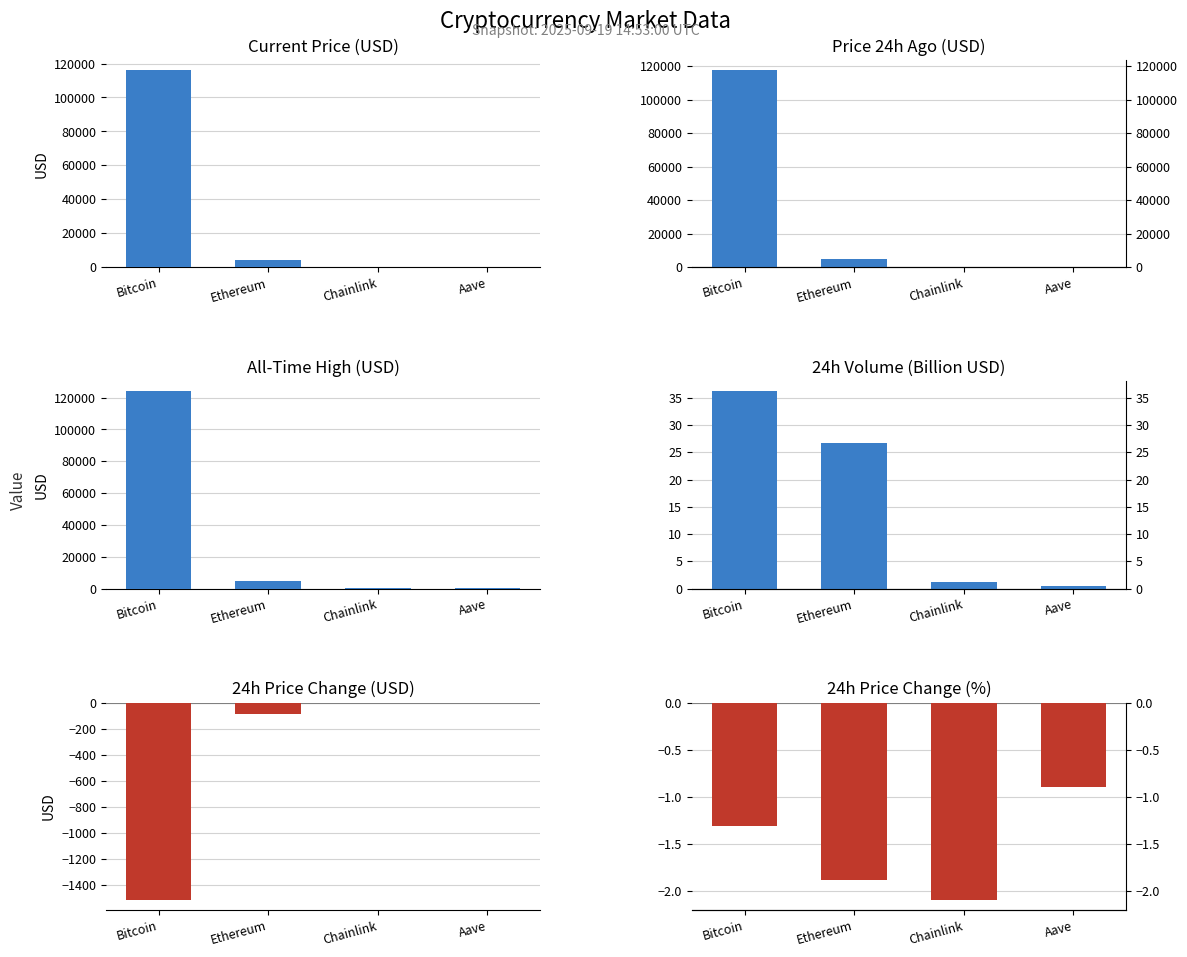

True or false: allTimeHigh has a value of 3228.3 at Ethereum.

False